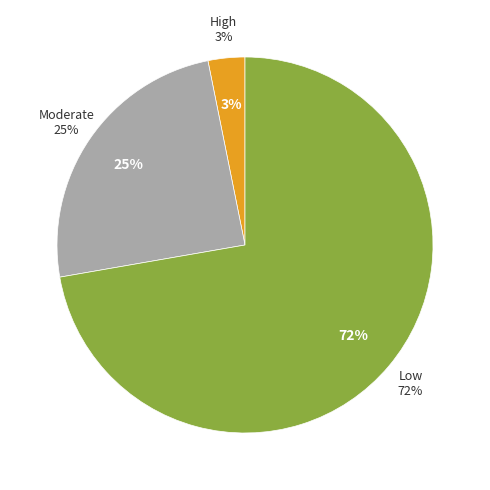

To the nearest percent, what is the average slice percentage?

33%